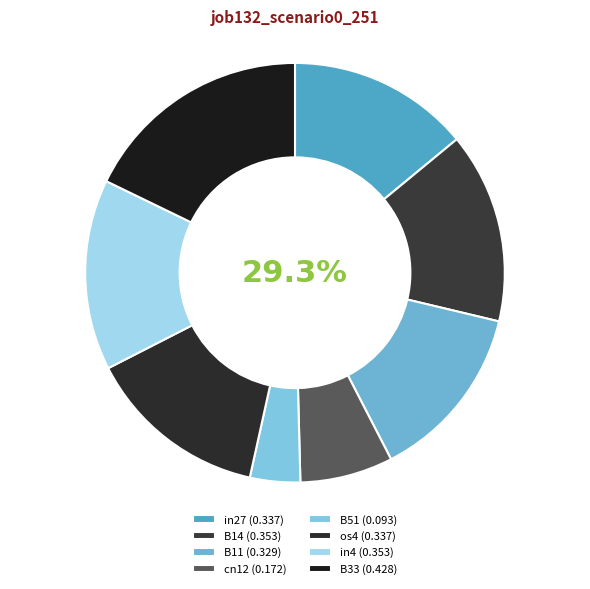

Which slice is the largest?

B33